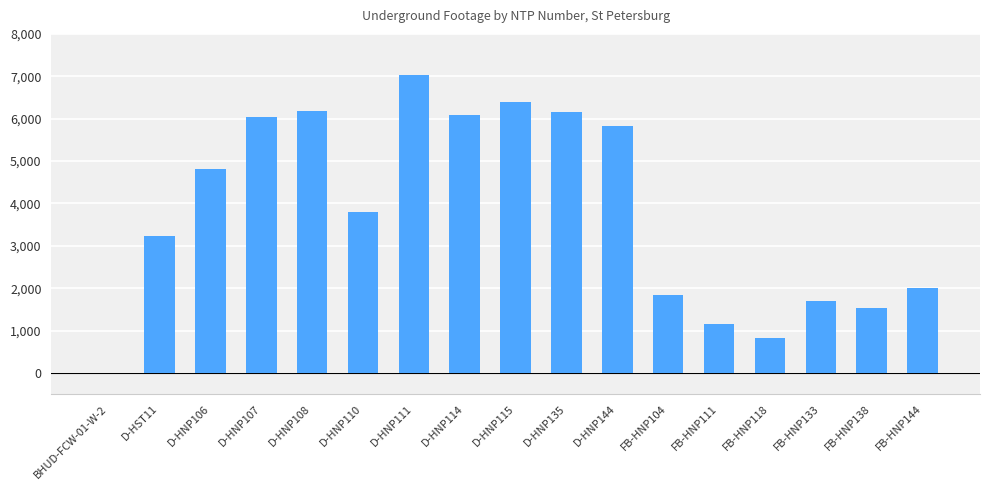

Read the value at FB-HNP104, to the nearest 100.

1800